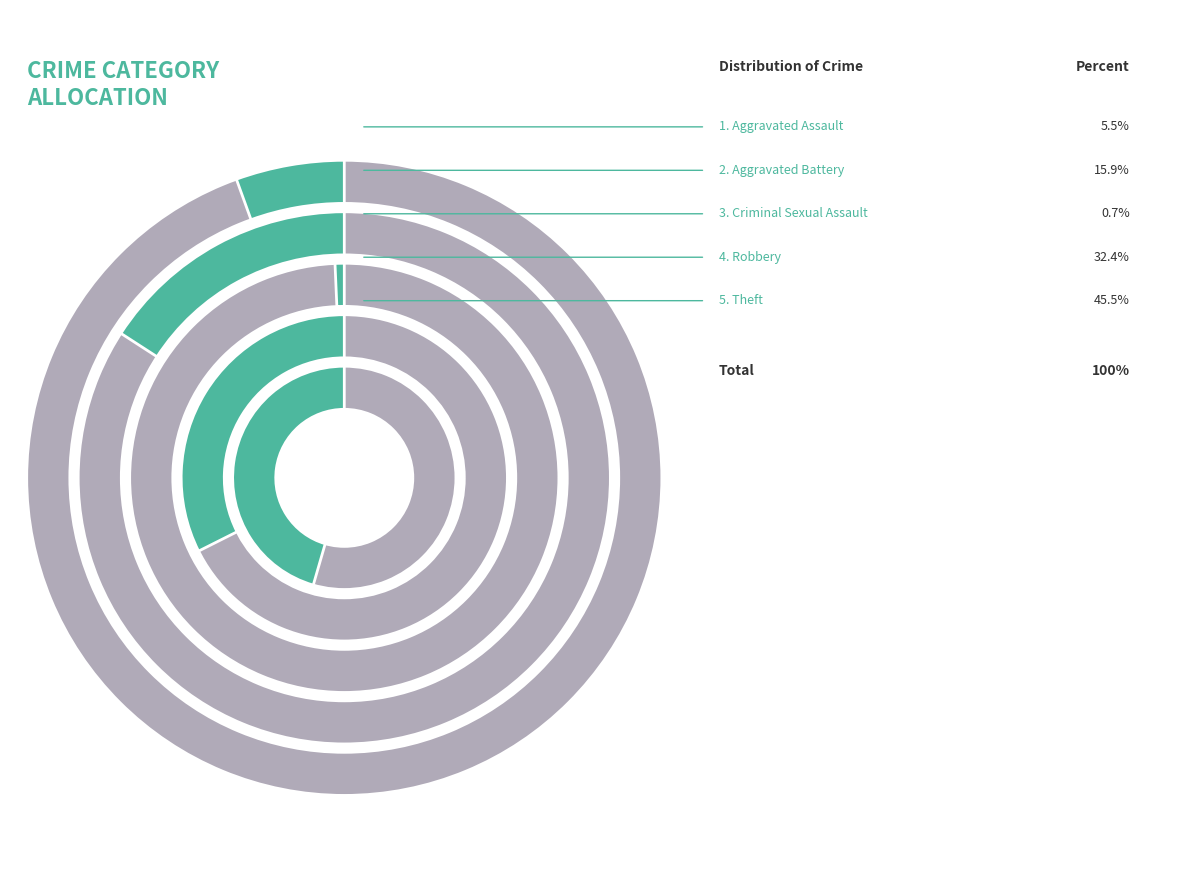

Is Aggravated Assault the majority of the pie?

No